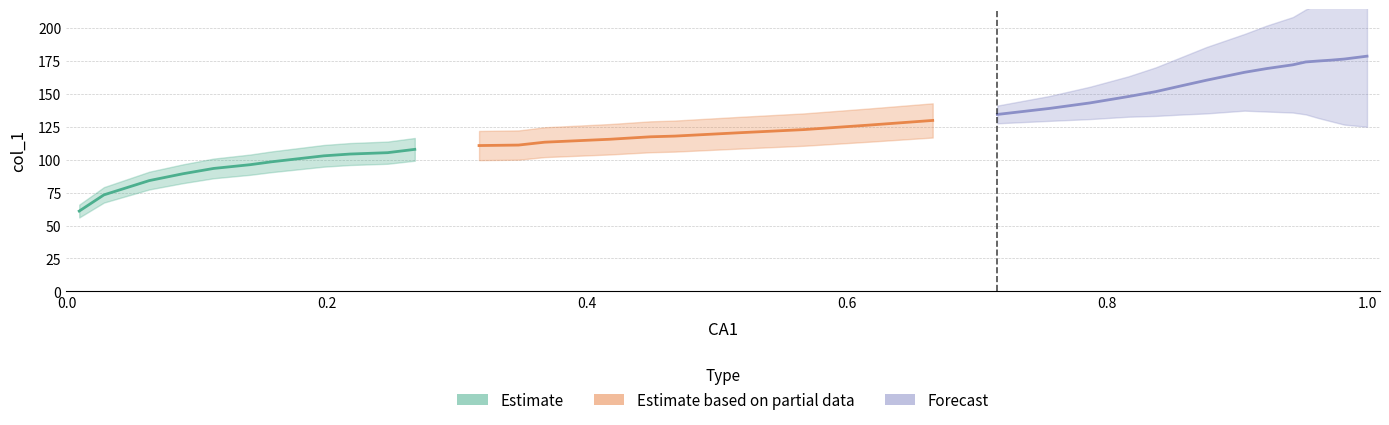

Is it true that the value at 15 is 178.3?

False